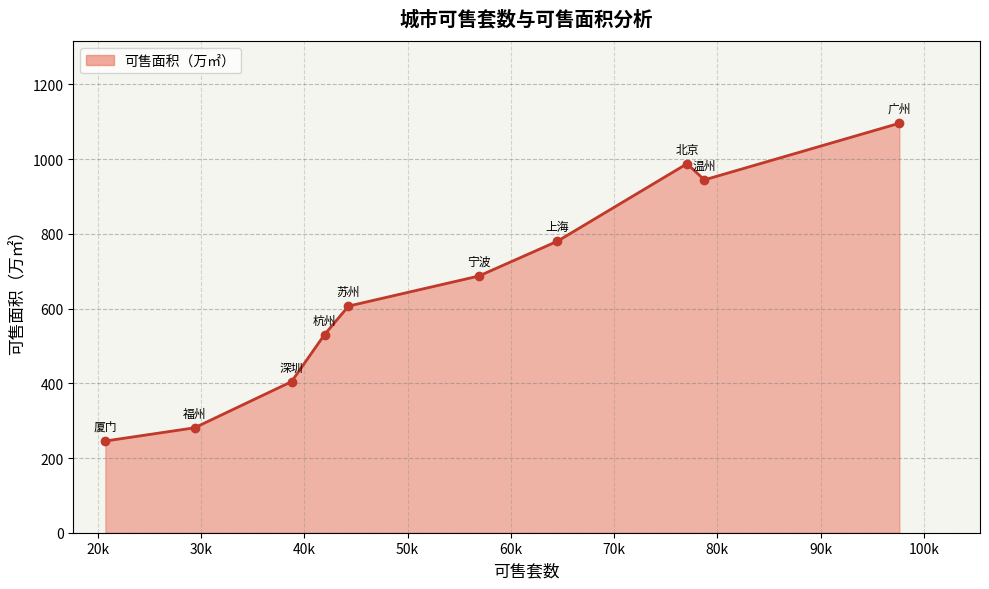

What is the minimum value shown in the chart?

245.5